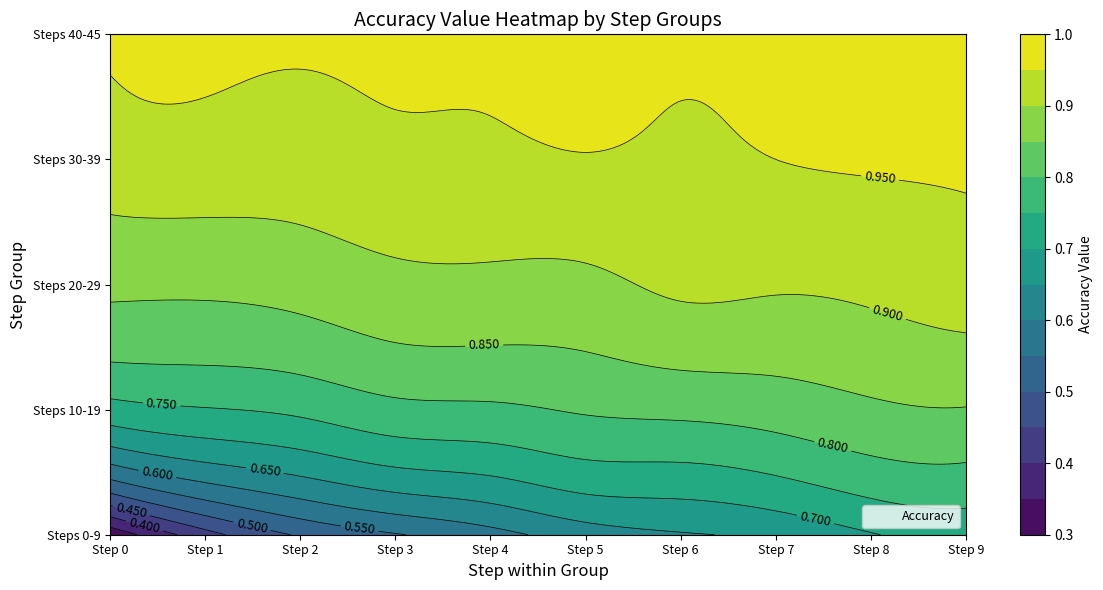

List the labels in order of 4 value, largest first.

5, 6, 7, 8, 9, 0, 1, 2, 3, 4